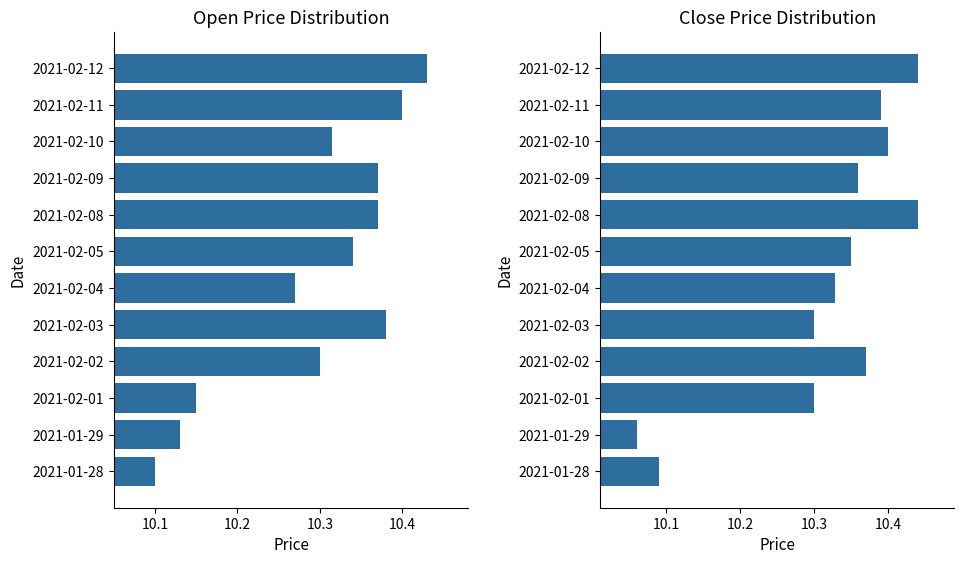

Rank the series by their average value, from lowest to highest.

Open, Close